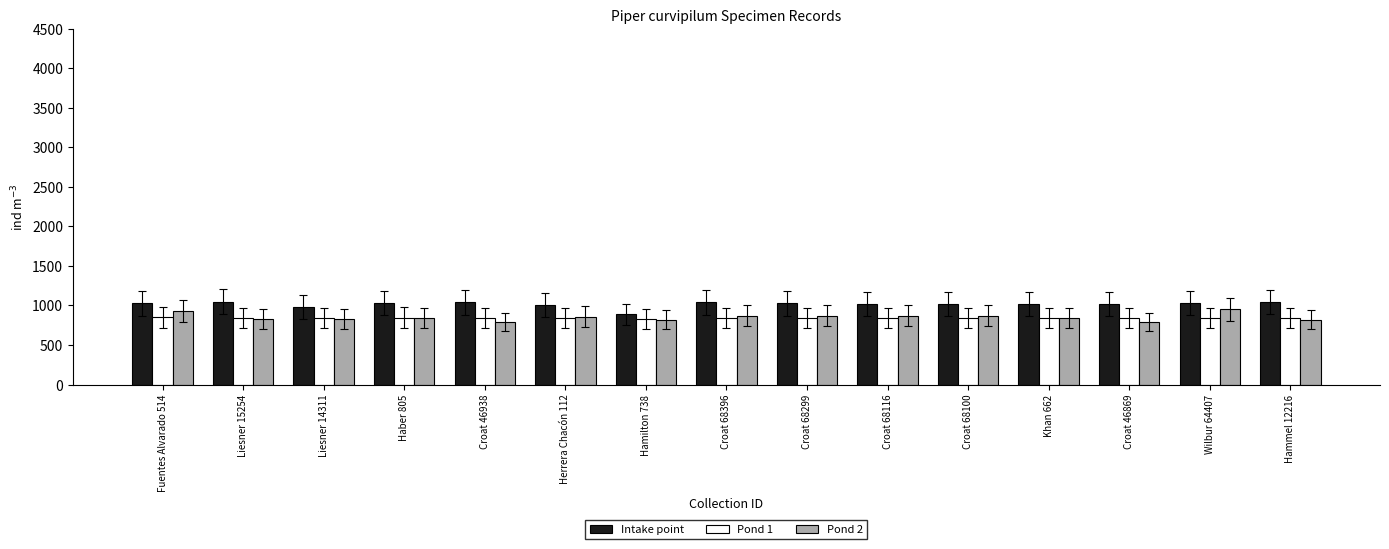

Is the value of Pond 1 at Croat 68100 greater than the value of Intake point at Liesner 14311?

No